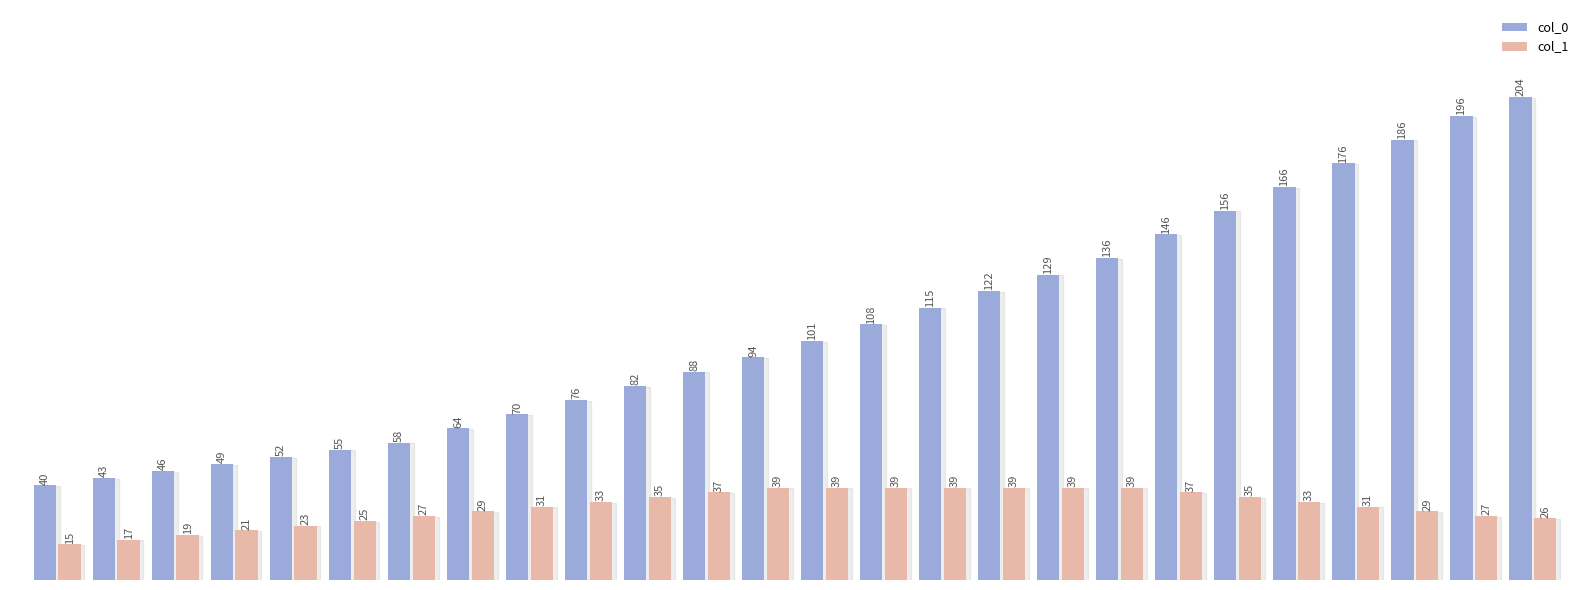

List the series in order of their overall mean, lowest first.

col_1, col_0